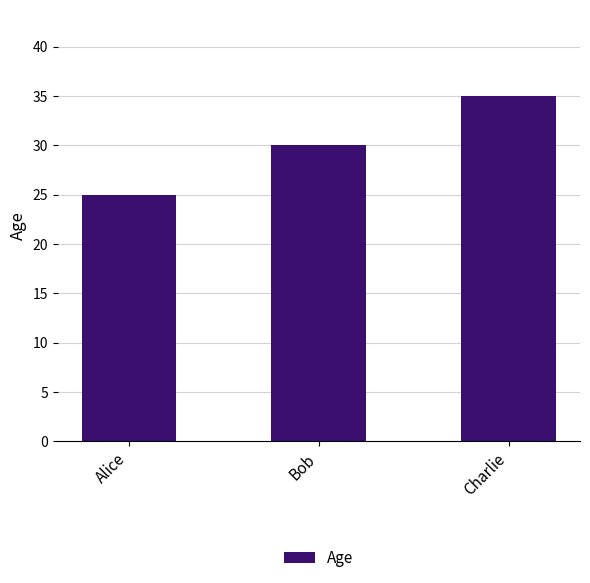

What is the difference between the maximum and minimum values?

10